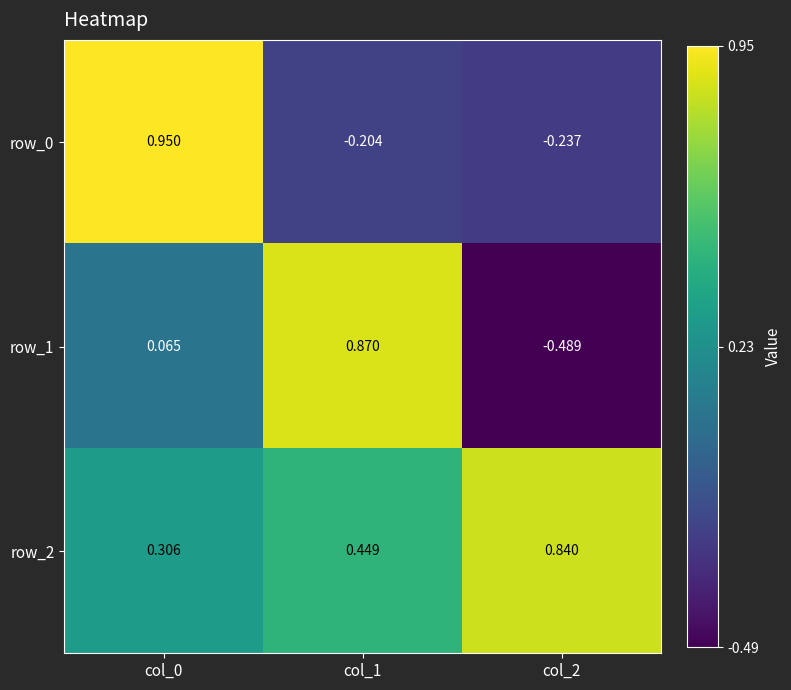

Is the value of row_0 at col_2 greater than the value of row_1 at col_0?

No